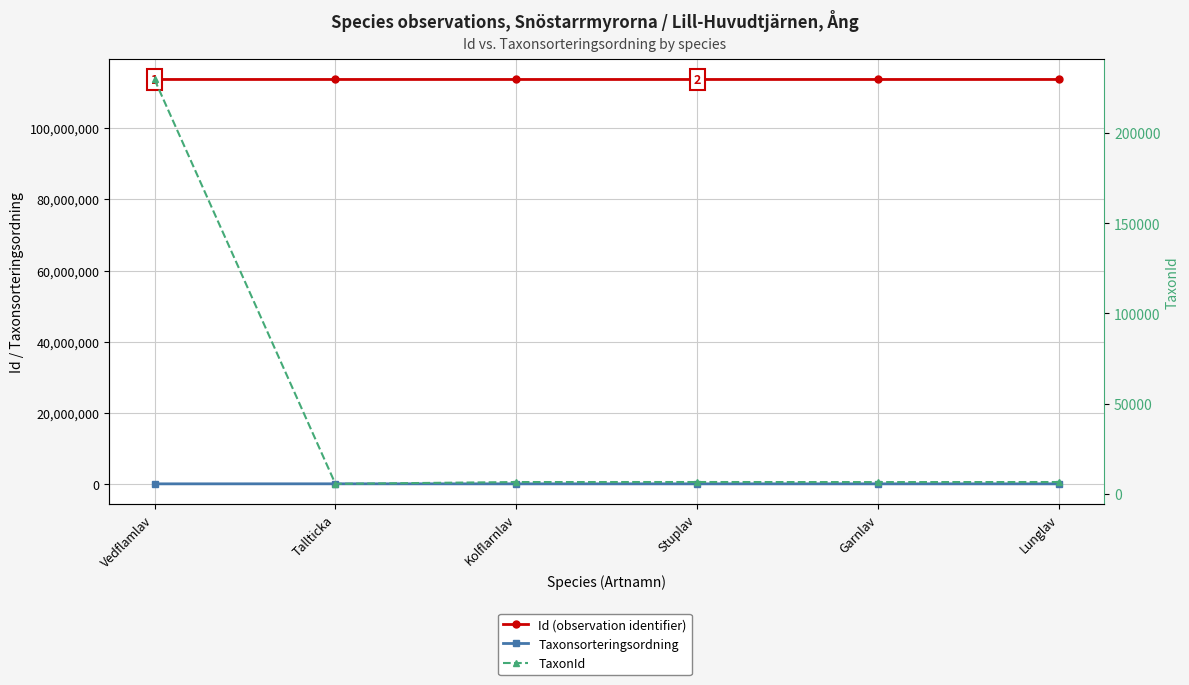

At how many categories does at least one series exceed 32900307?

6